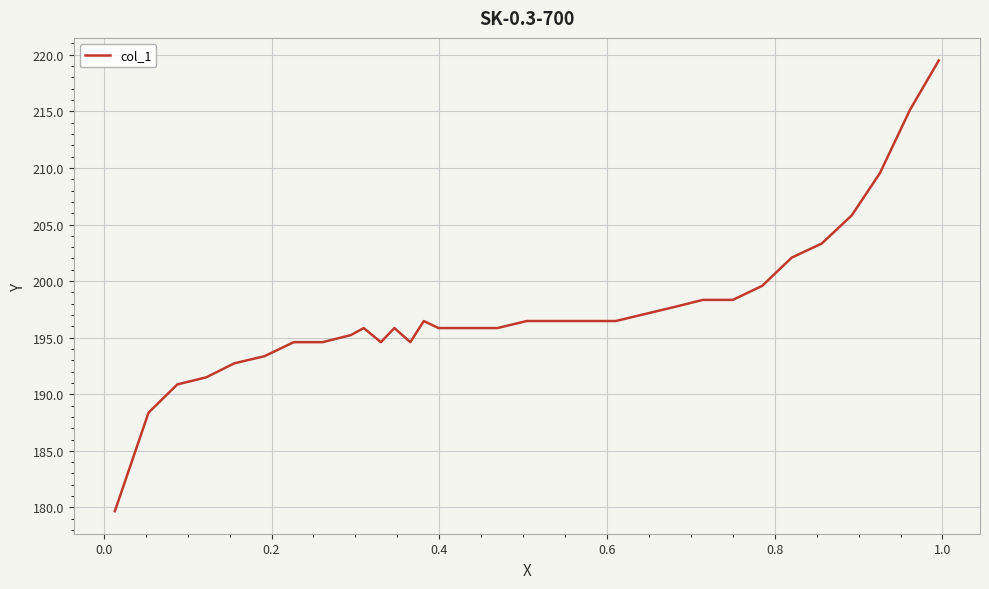

What is the minimum value shown in the chart?

179.7